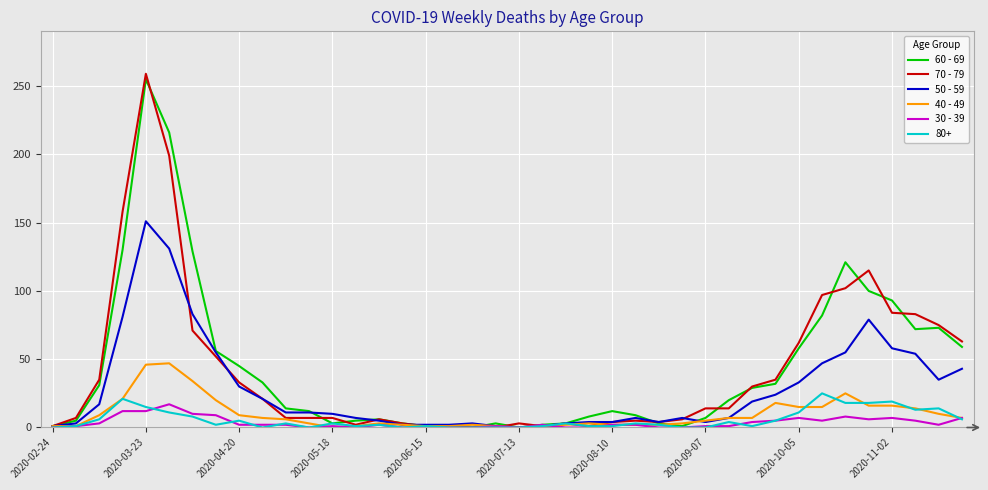

Which series has the widest spread of values?

70 - 79